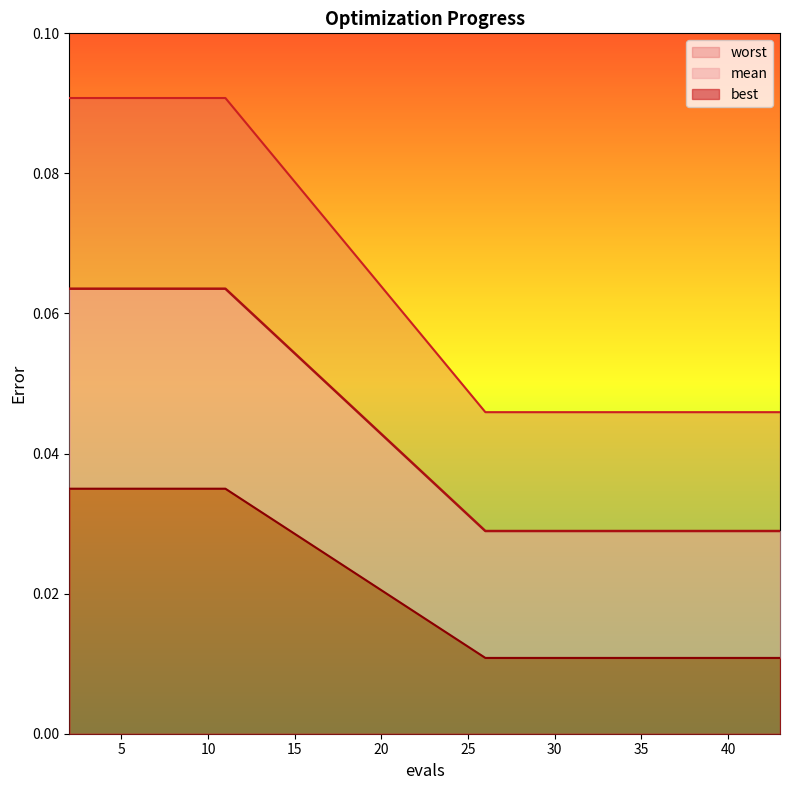

Which category has the highest value across all series?

2